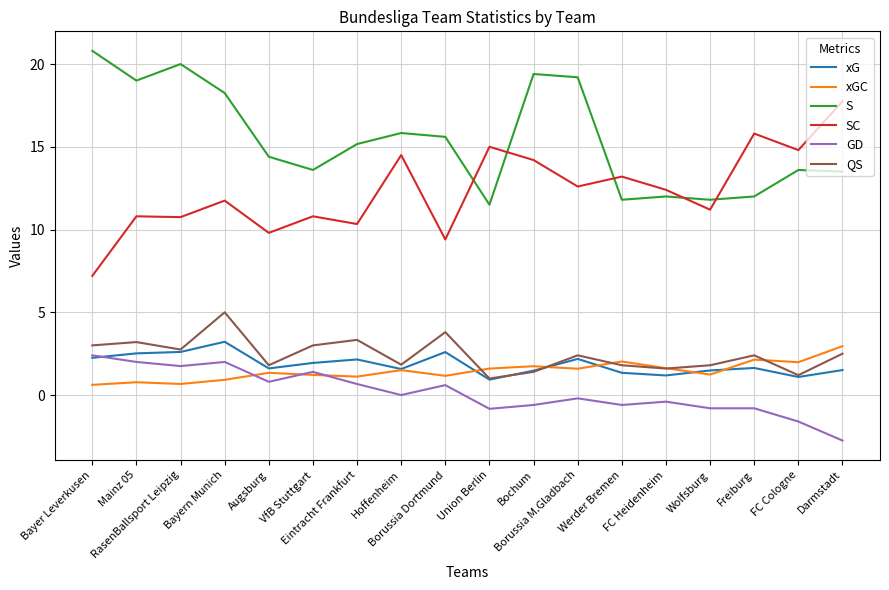

At which label does xG first exceed 1?

Bayer Leverkusen